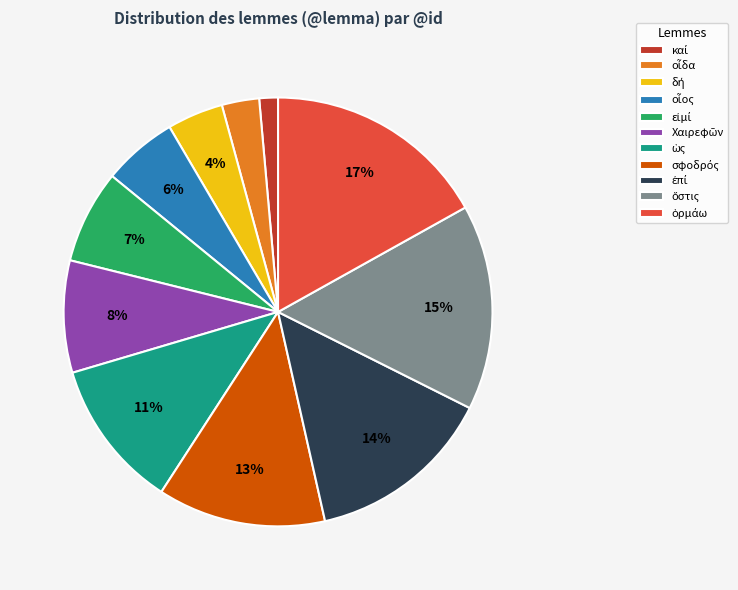

To the nearest percent, what is the average slice percentage?

9%